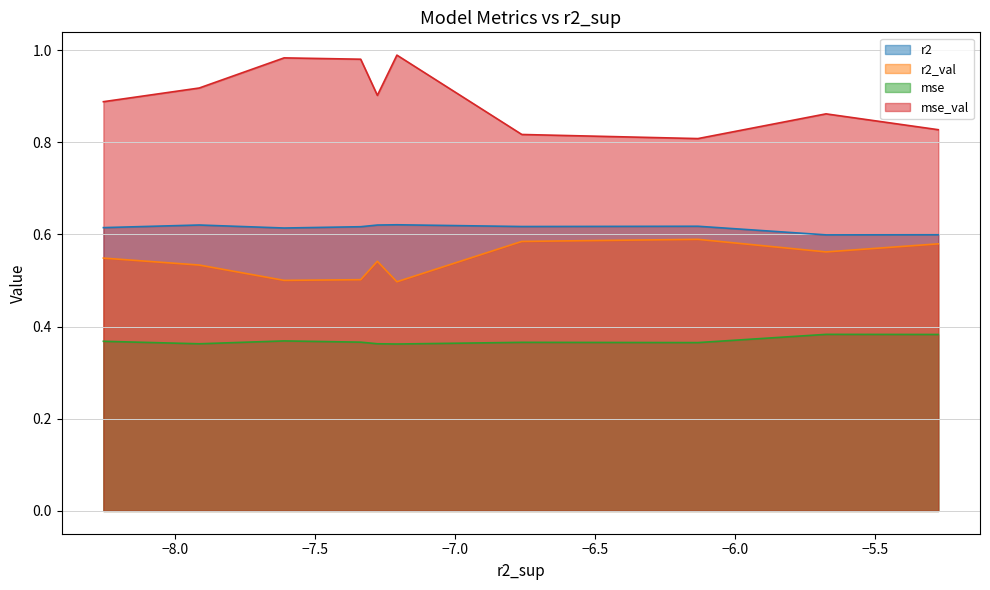

Between model_3_18_0 and model_3_18_5, which series saw the biggest shift?

mse_val